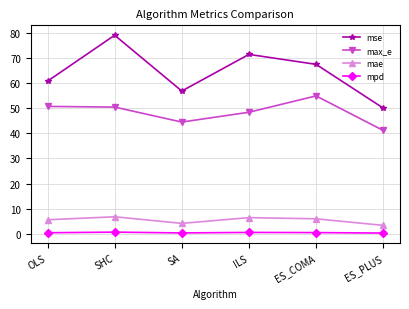

The value of max_e at OLS is 50.7. True or false?

True